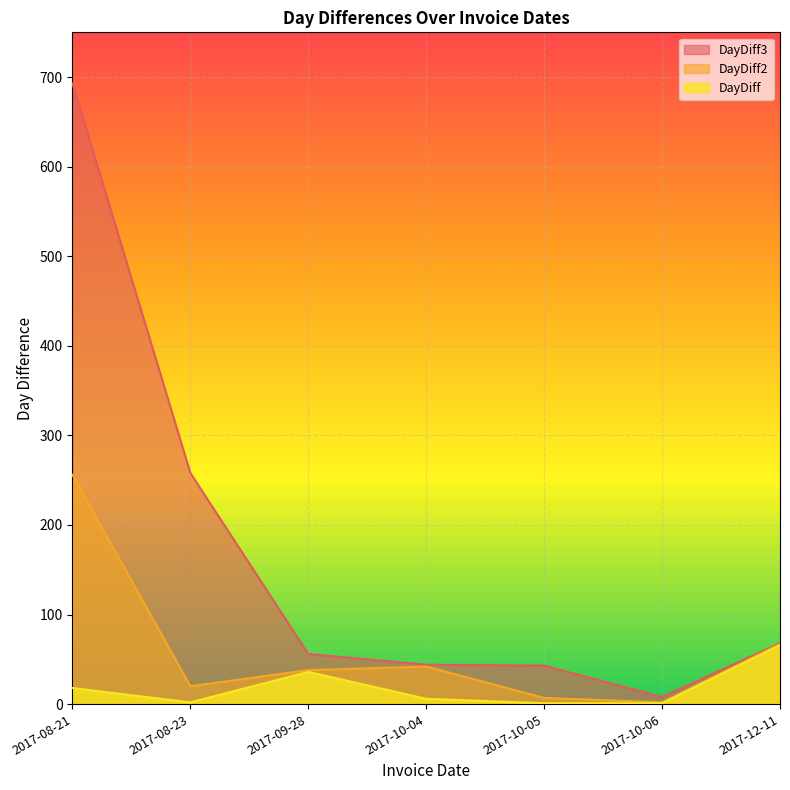

What is the difference between the second highest and minimum values in the DayDiff3 series?

250